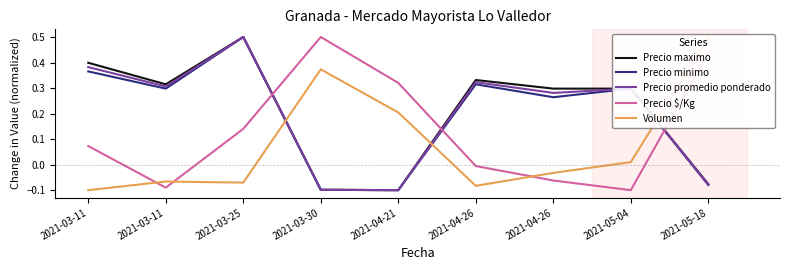

Which series changed the most between 2021-04-26 and 2021-05-18?

Volumen